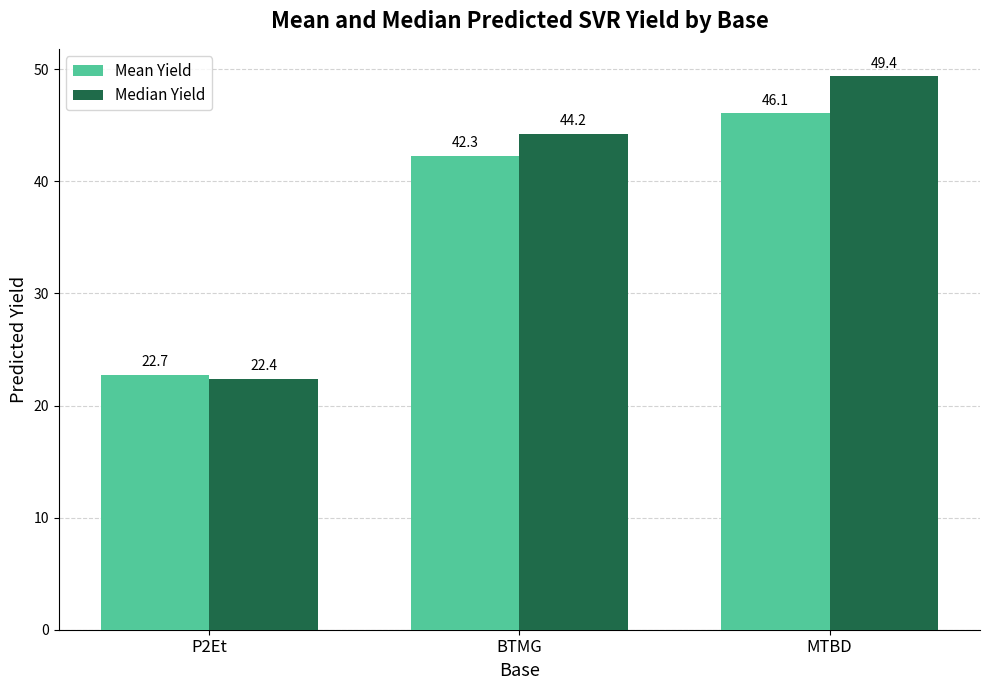

Is the value of Median Yield at MTBD greater than the value of Mean Yield at P2Et?

Yes